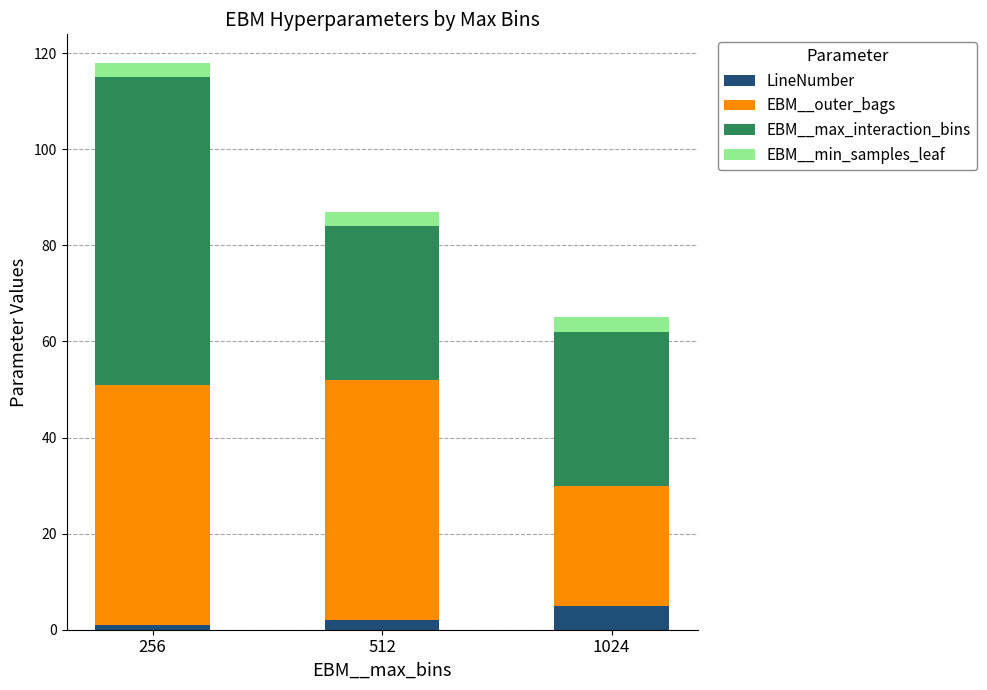

At which label does LineNumber reach its peak?

1024